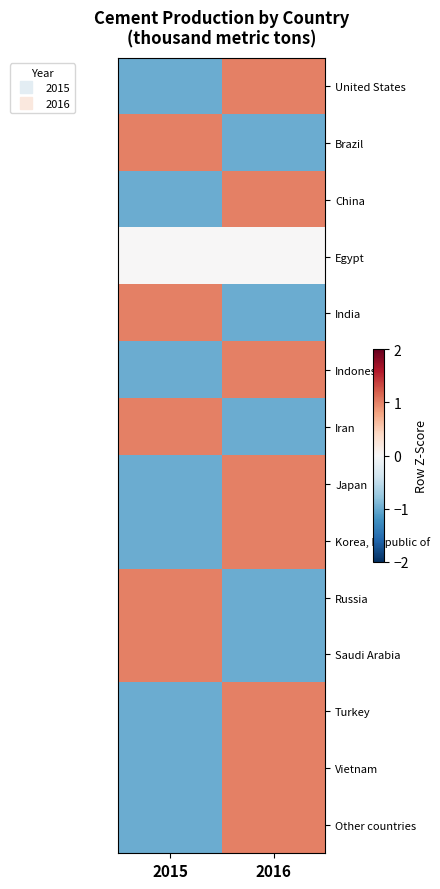

What is the difference between the highest and lowest values at 2015?

2